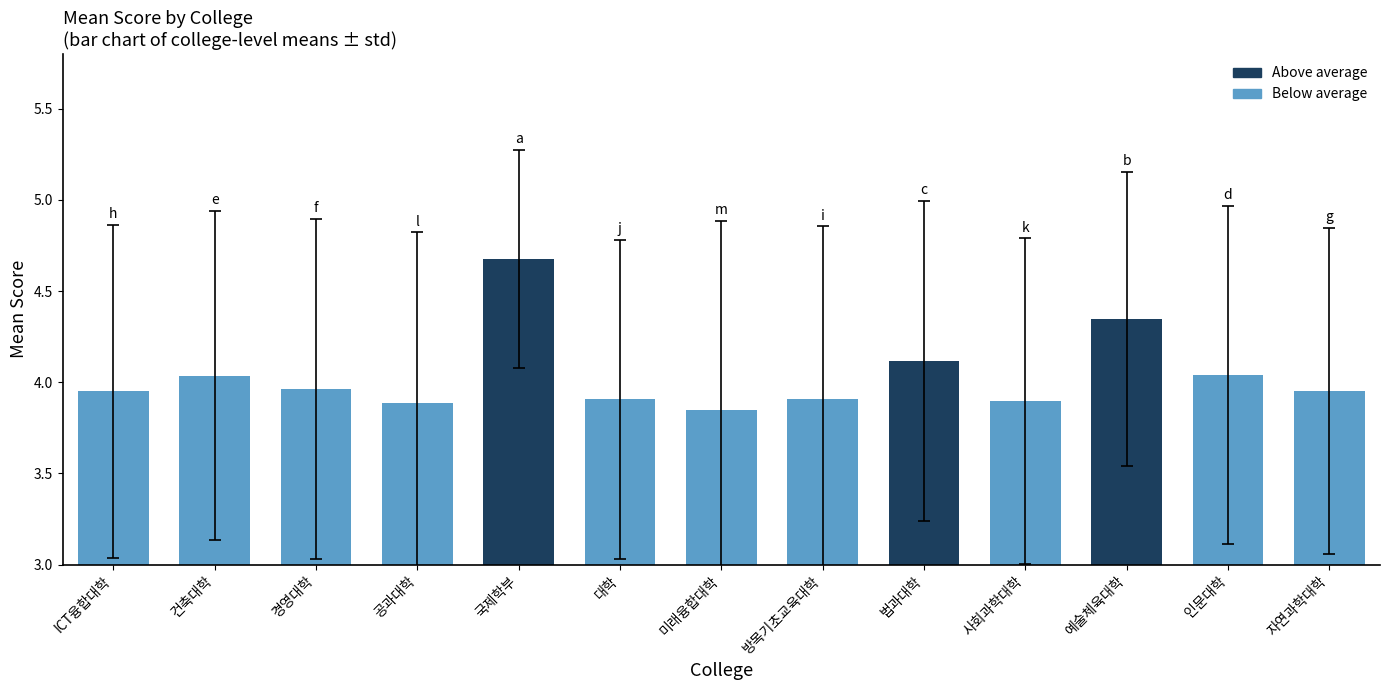

What is the difference between the values at 법과대학 and 인문대학?

0.1